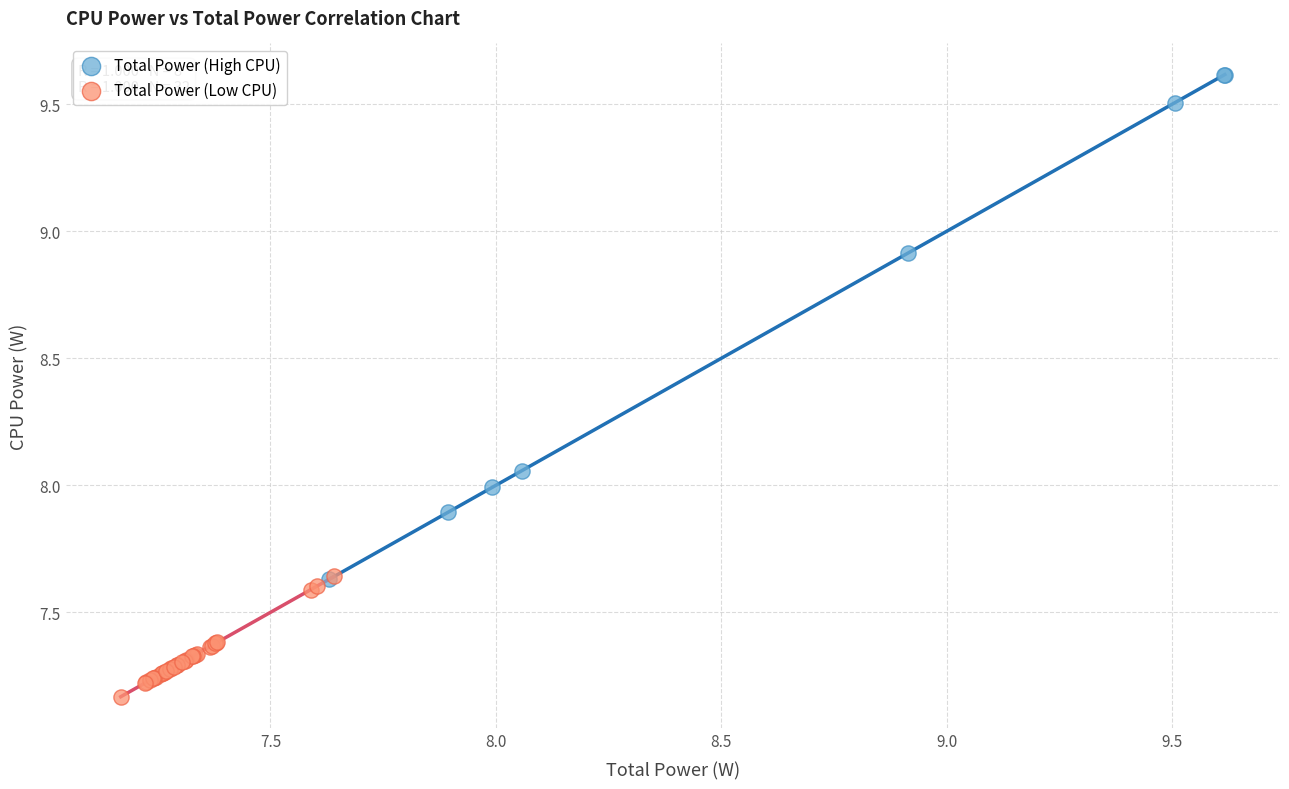

Which series reaches the maximum Y coordinate?

Total Power (High CPU)